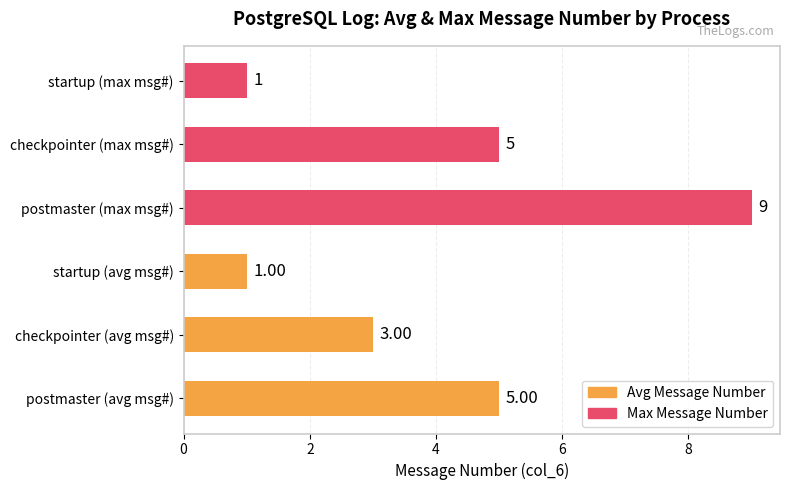

Is the value of Max Message Number at 0 greater than the value of Avg Message Number at 4?

Yes